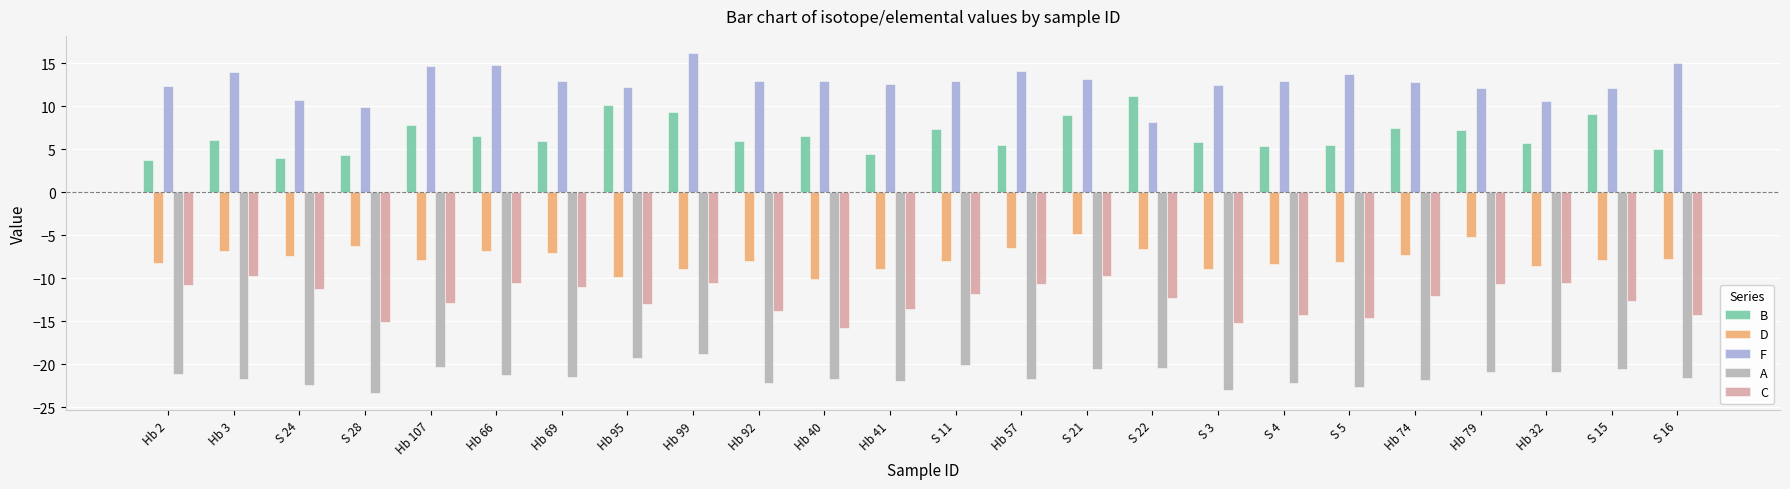

The value of B at Hb 66 is 6.6. True or false?

True